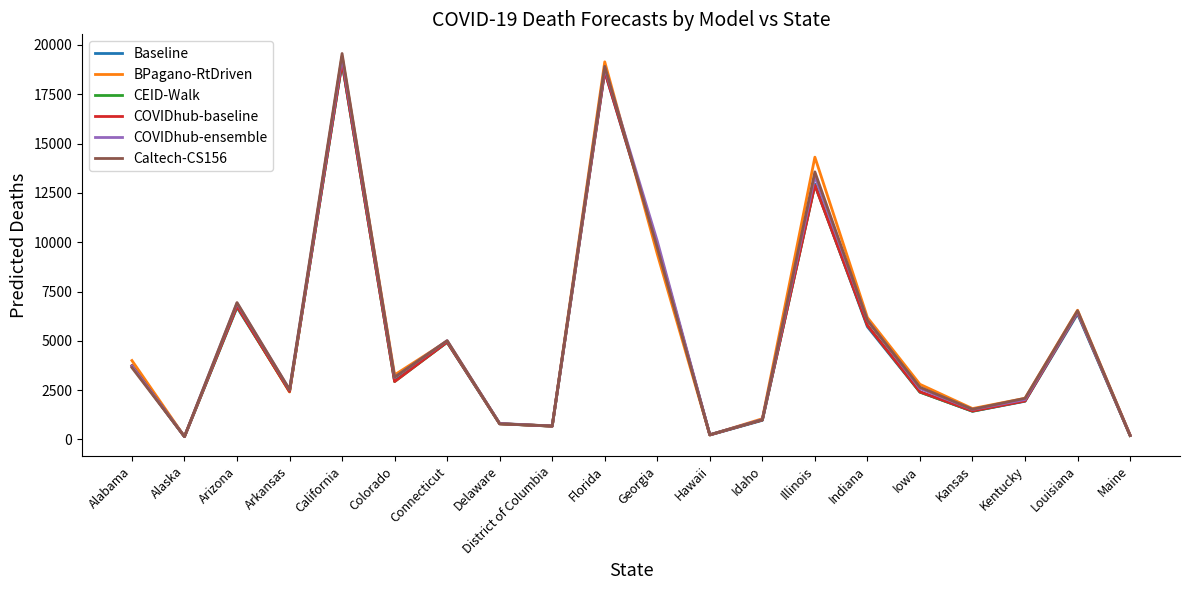

In BPagano-RtDriven, how many points are lower than both neighbors (excluding endpoints)?

6